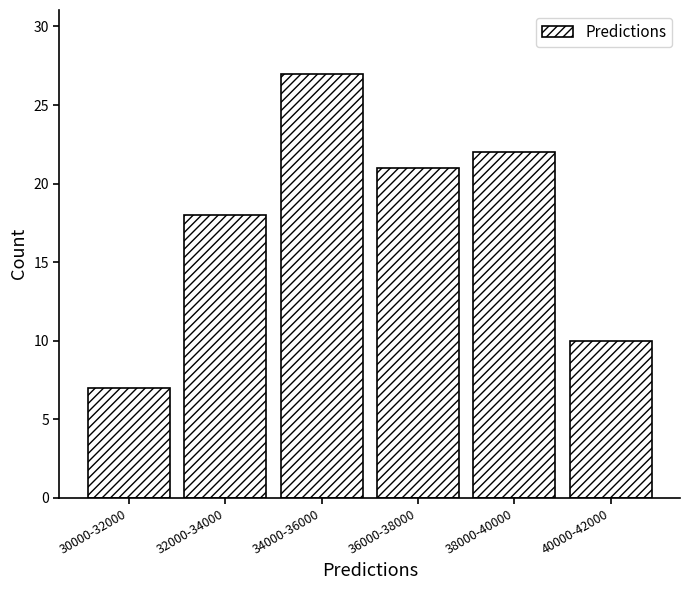

Reading left to right, what are all the values shown in this chart?

30000-32000=7	32000-34000=18	34000-36000=27	36000-38000=21	38000-40000=22	40000-42000=10